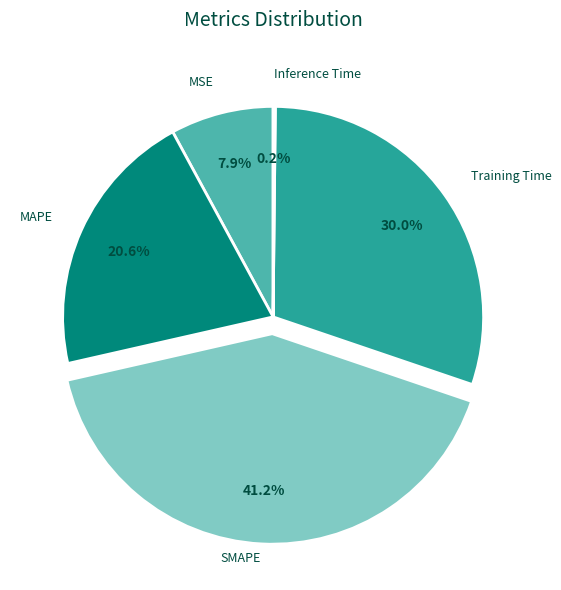

Is SMAPE the majority of the pie?

No